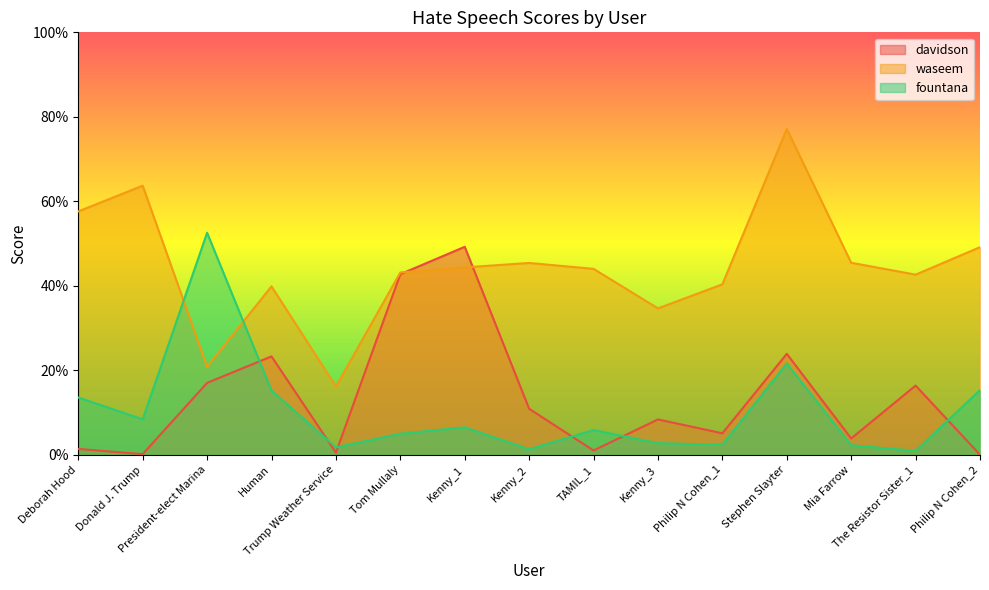

At Mia Farrow, list the series in order from smallest to largest.

fountana, davidson, waseem